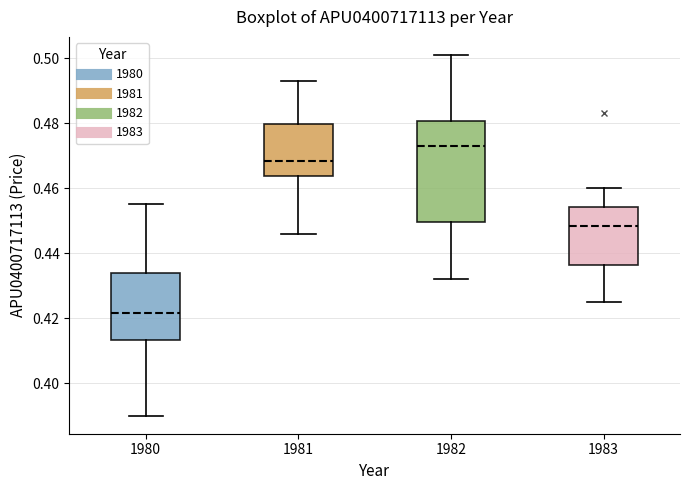

Where is the upper edge of the box at x = 1980 on the y-axis? The values are not printed on the chart, so give them approximately, as read against the axis.

0.434